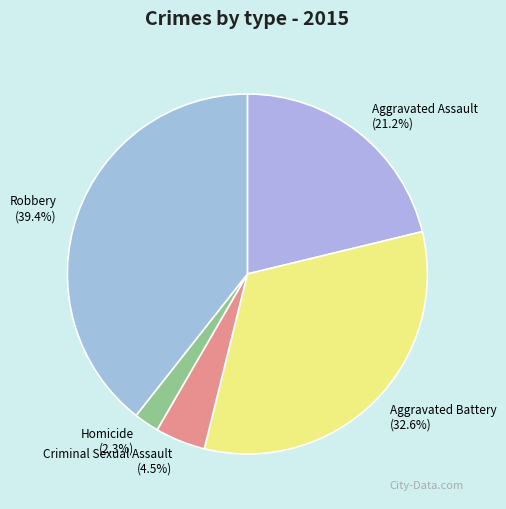

What is the ratio of the value at Criminal Sexual Assault to the value at Robbery?

0.1